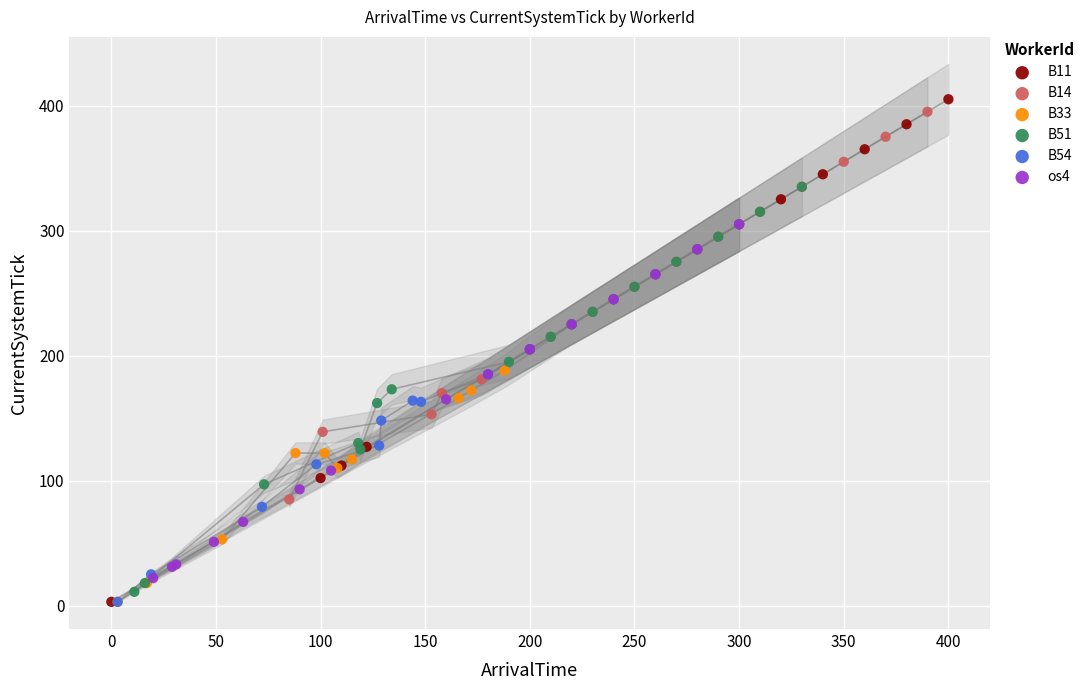

Which series has the largest Y range (max minus min)?

B11